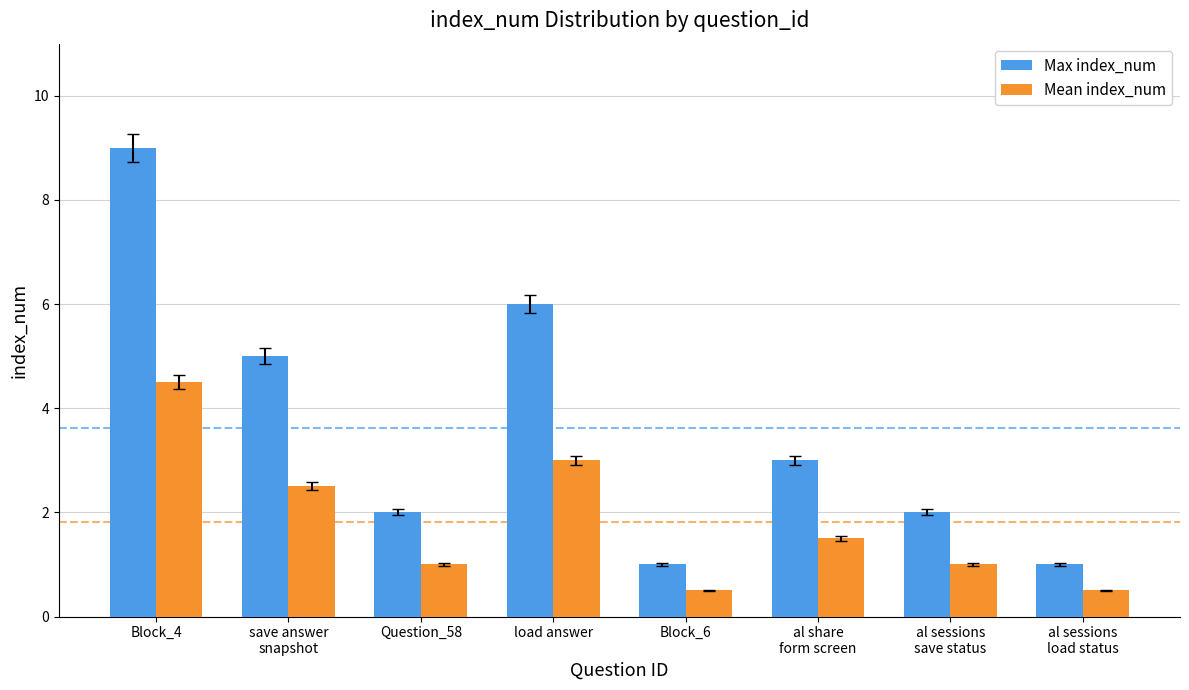

Which series has the largest range (max minus min)?

Max index_num